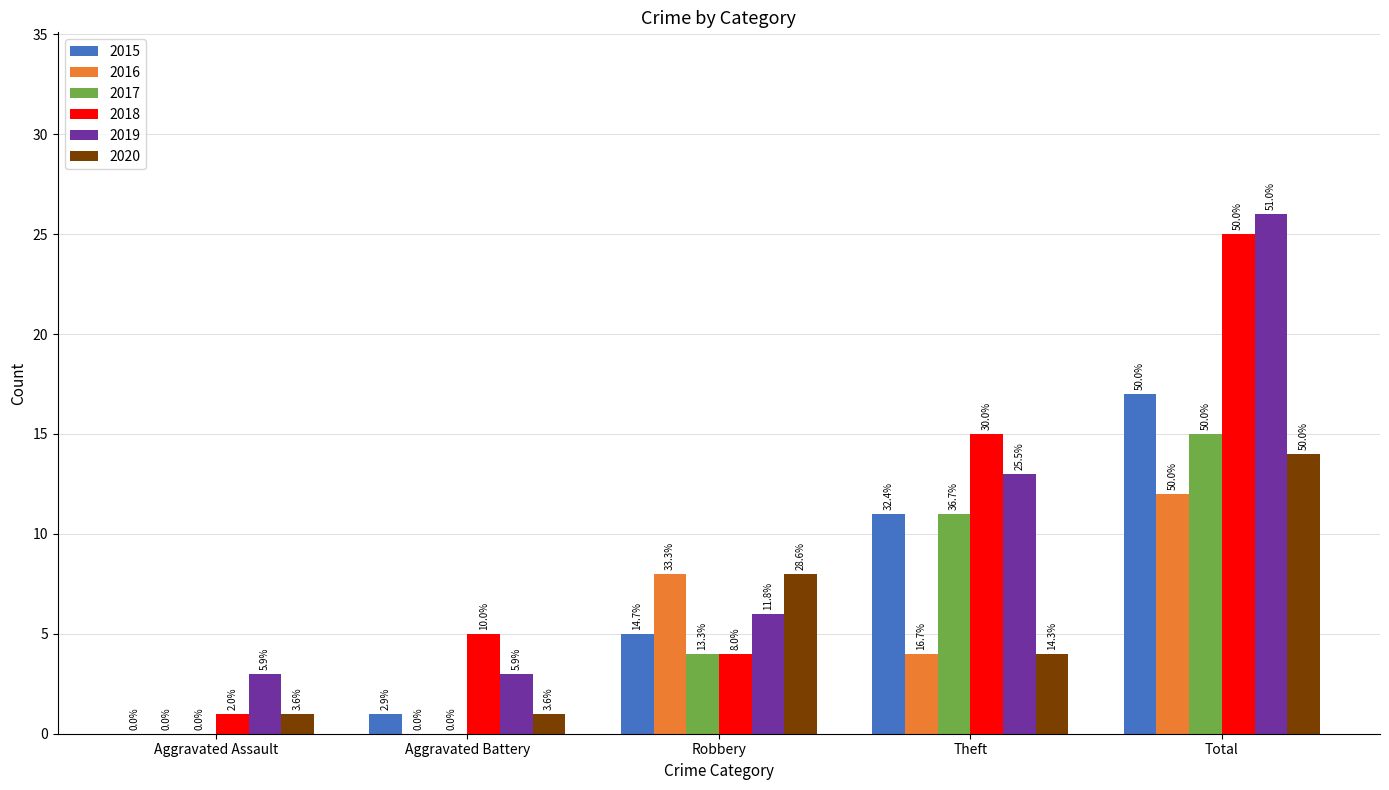

Are the bars grouped side by side (vs. stacked)?

Yes